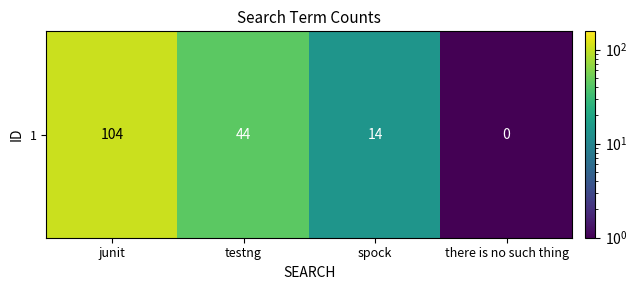

Between testng and junit, which is larger?

junit